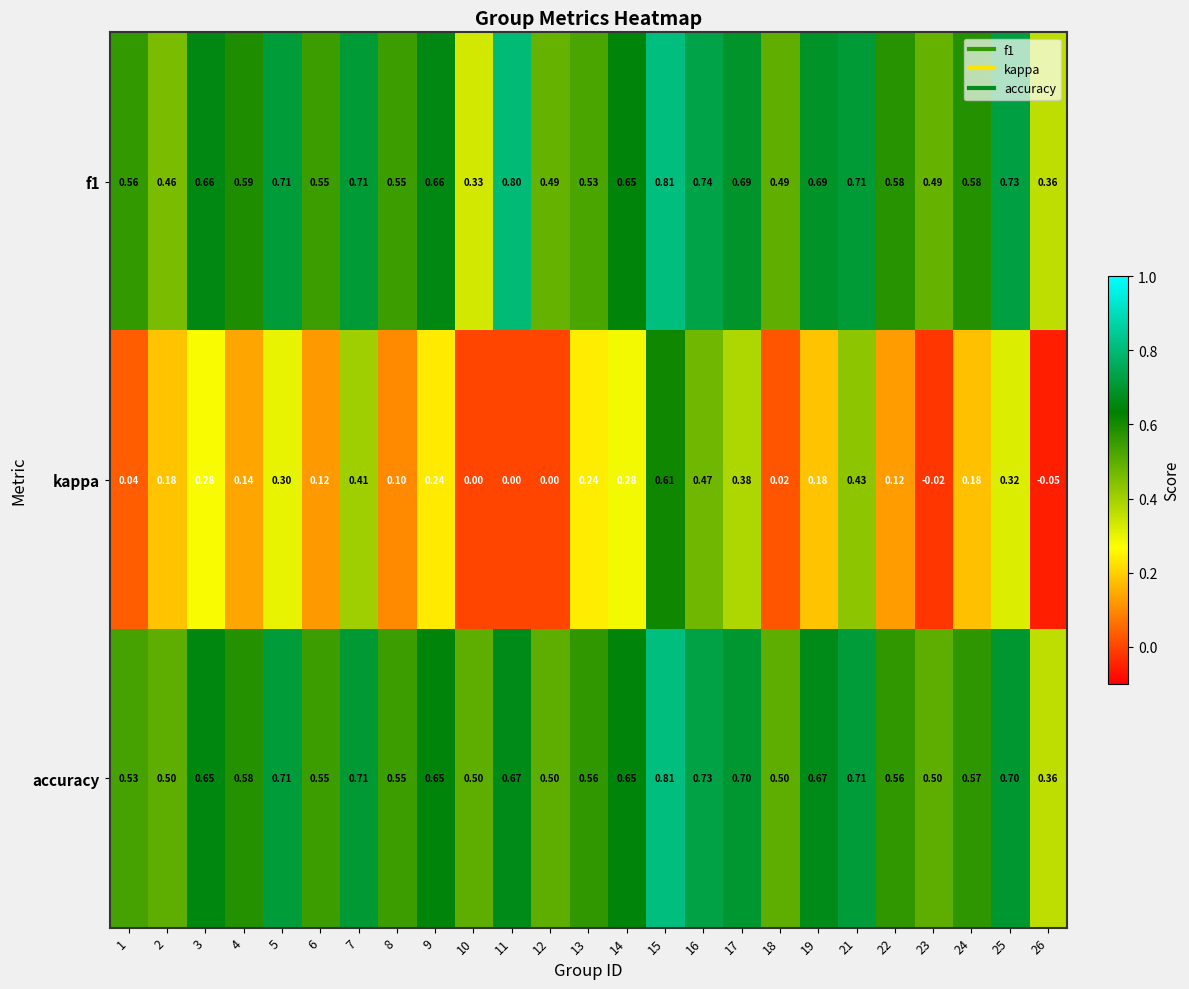

Is the value of kappa at 11 greater than the value of f1 at 7?

No